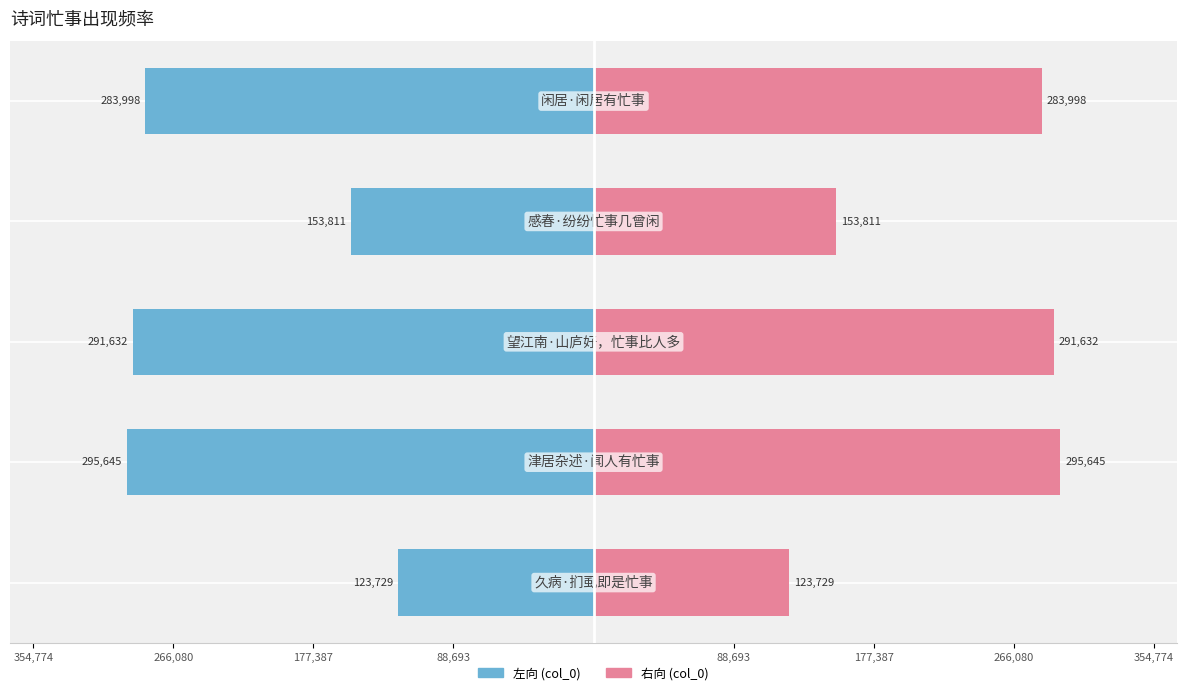

What is the difference between the maximum and minimum values in the col_0 (right) series?

171916